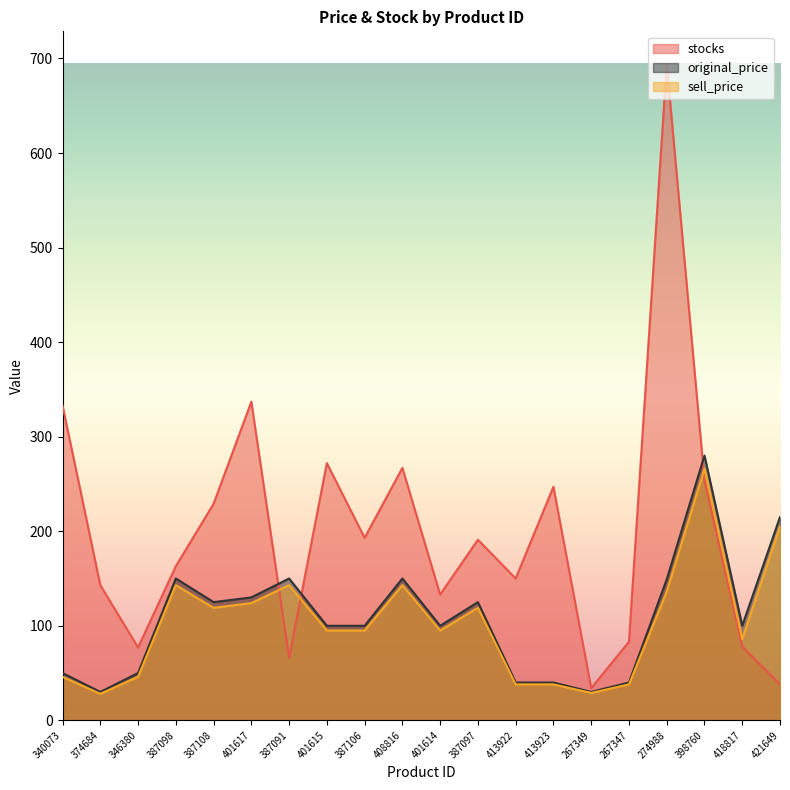

Which series has the largest total across all categories?

stocks